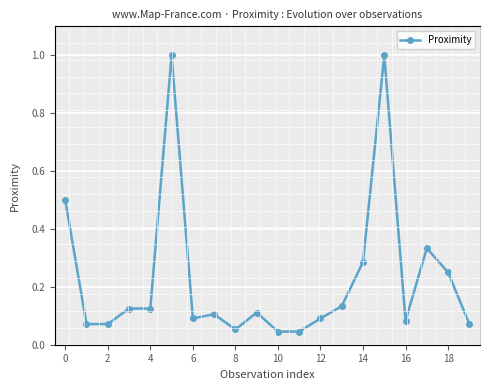

At which category does the chart reach its minimum across all series?

10